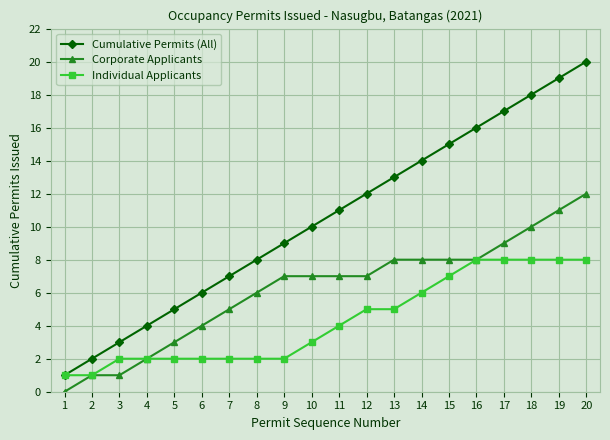

What is the difference between the second highest and second lowest values in the Individual Applicants series?

7